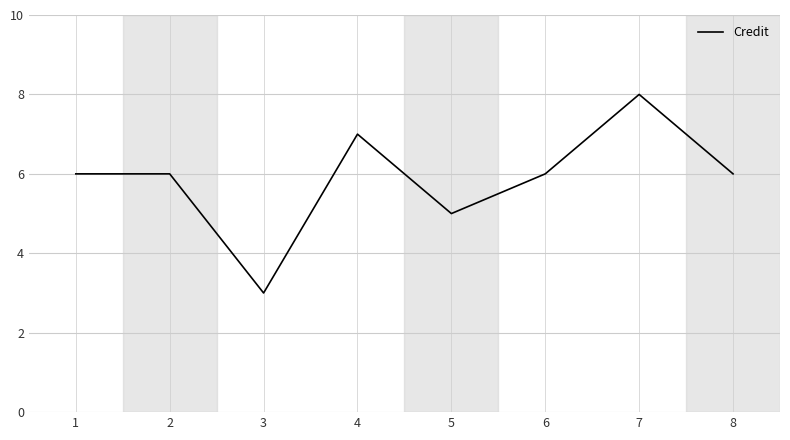

Approximately how many times larger is the value at 6 compared to 2?

1.0